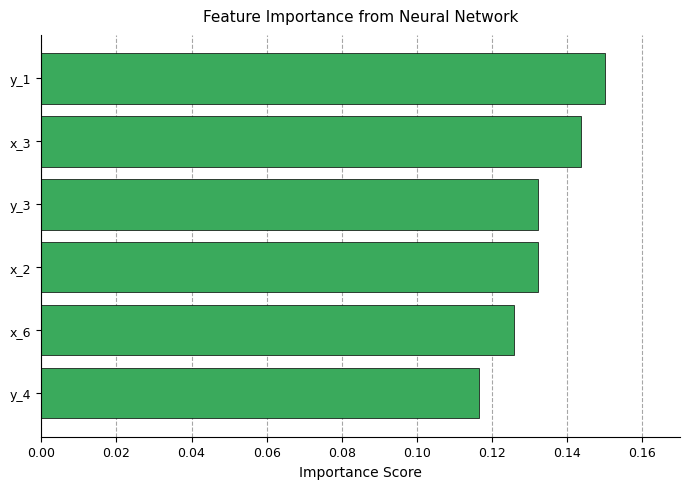

What is the sum of all values?

0.8